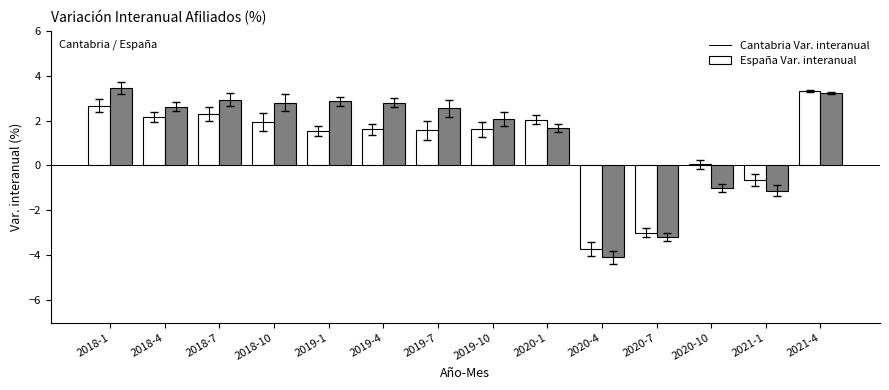

How many distinct data groups are displayed?

2